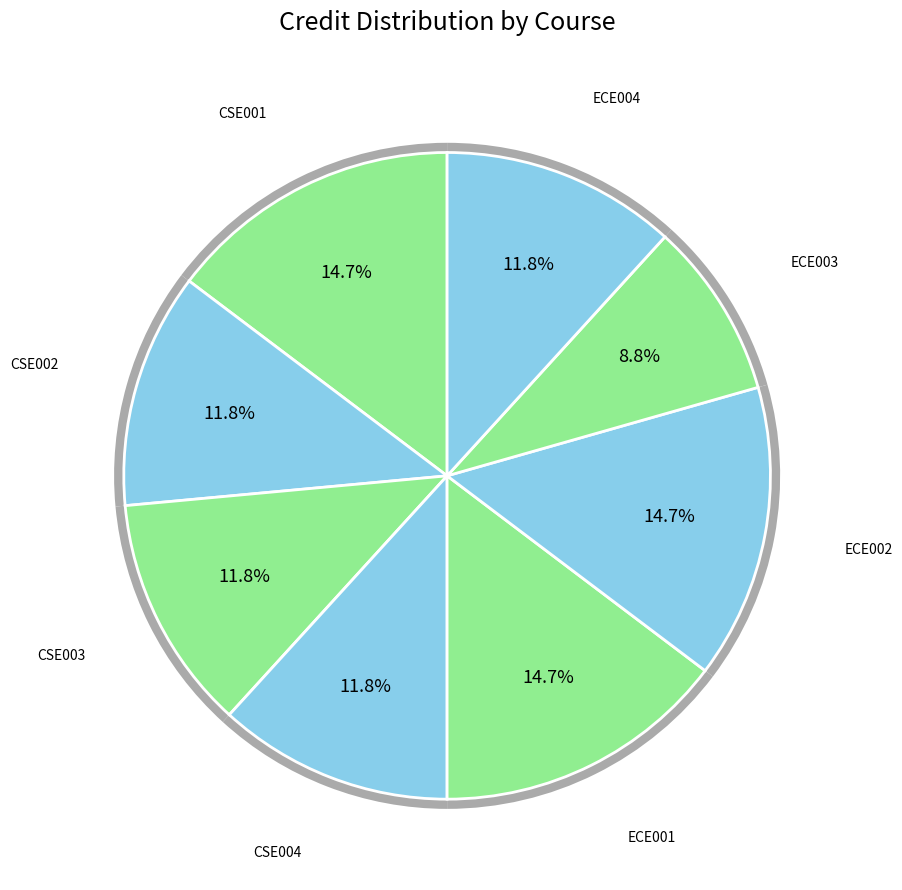

How many segments does this pie chart have?

8